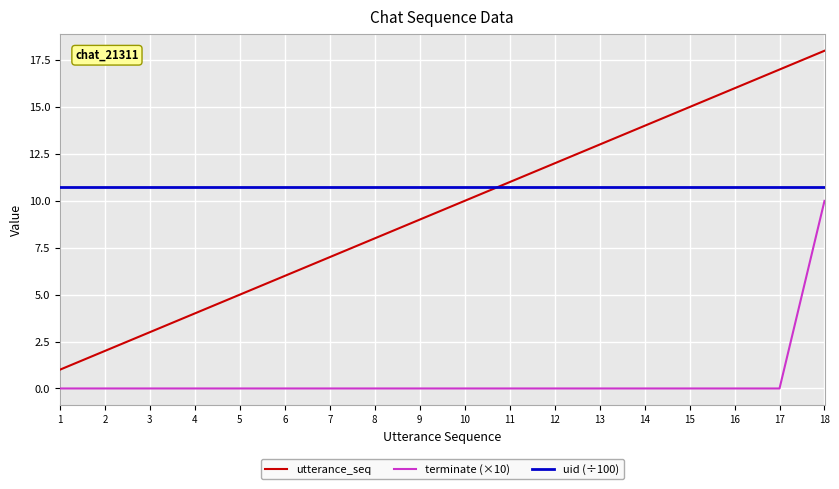

At which category does the chart reach its peak across all series?

18